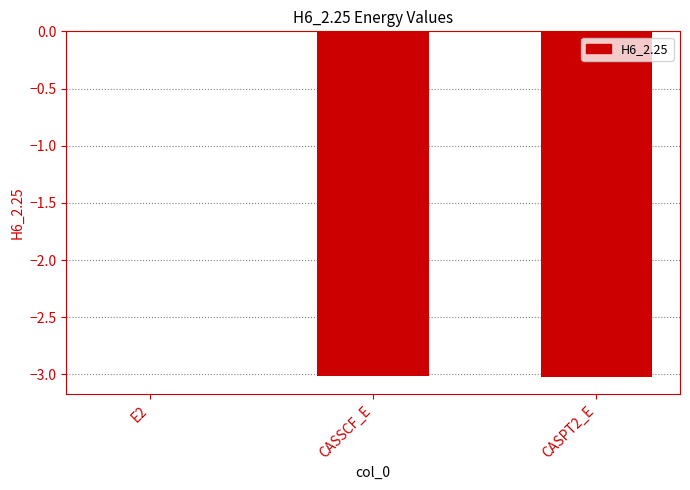

Where is the data nearest to the value -1?

E2